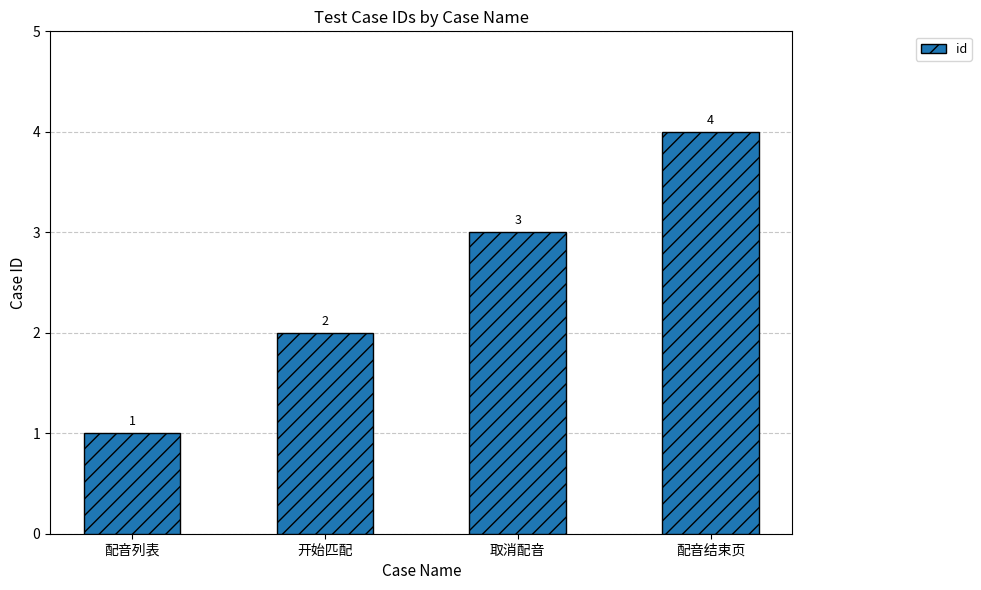

What is the minimum value shown in the chart?

1